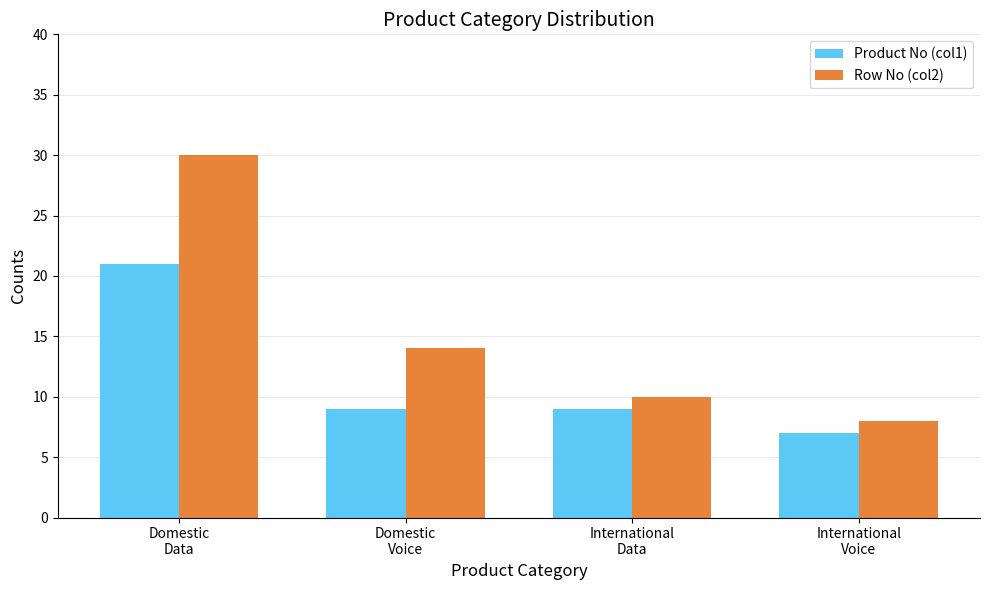

What is the sum of all Row No (col2) values?

62